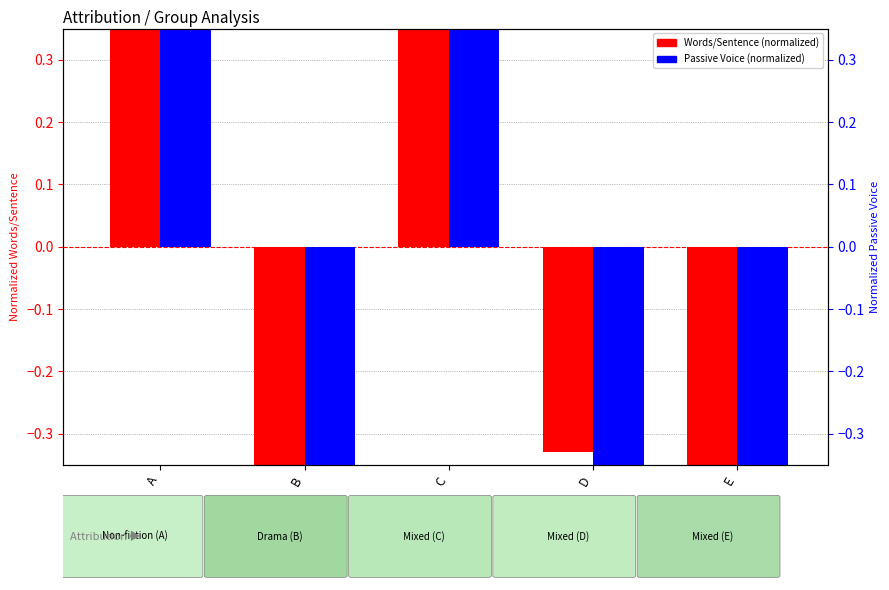

Reading left to right, extract all data points from this chart.

Words/Sentence (normalized): 0.7	-0.6	0.8	-0.3	-0.6
Passive Voice (normalized): 1.0	-0.8	0.9	-0.4	-0.8